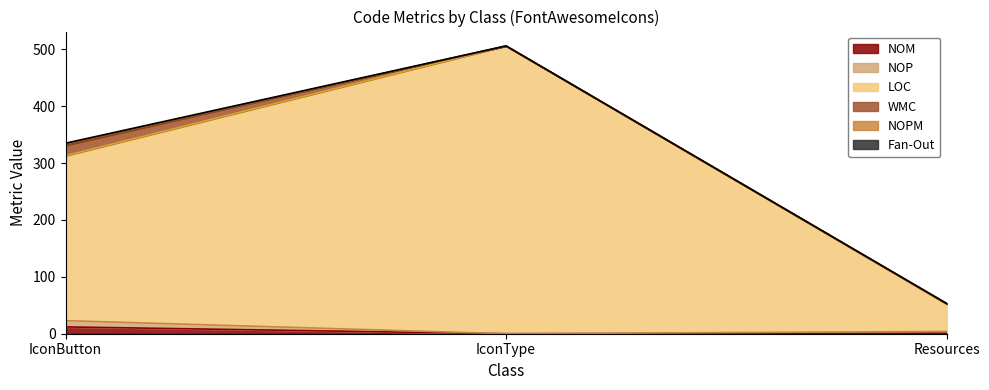

What is the difference between the maximum and minimum values in the LOC series?

454